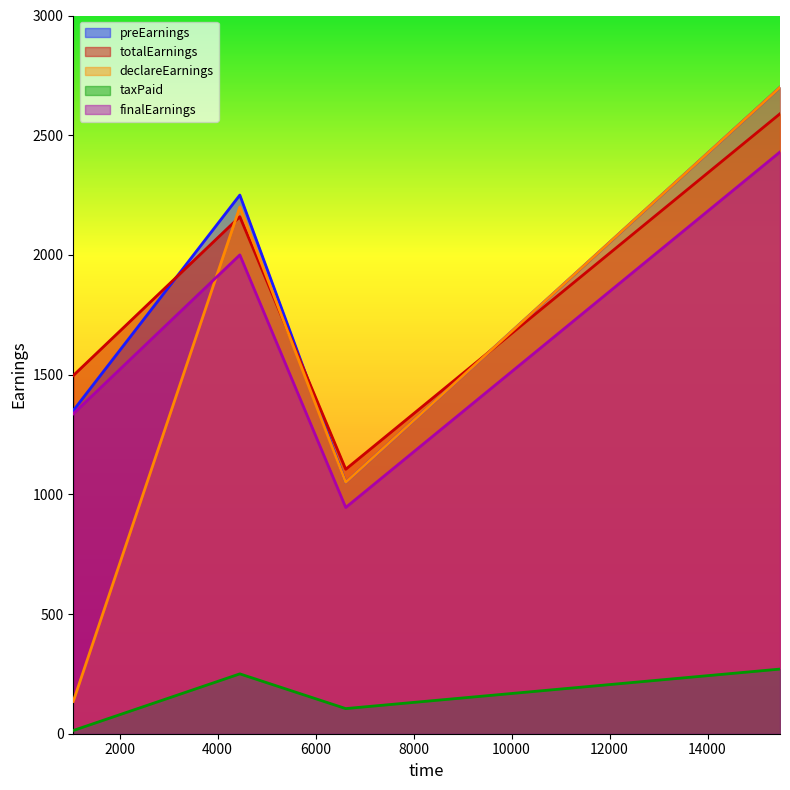

Where is the first local minimum for taxPaid?

6616